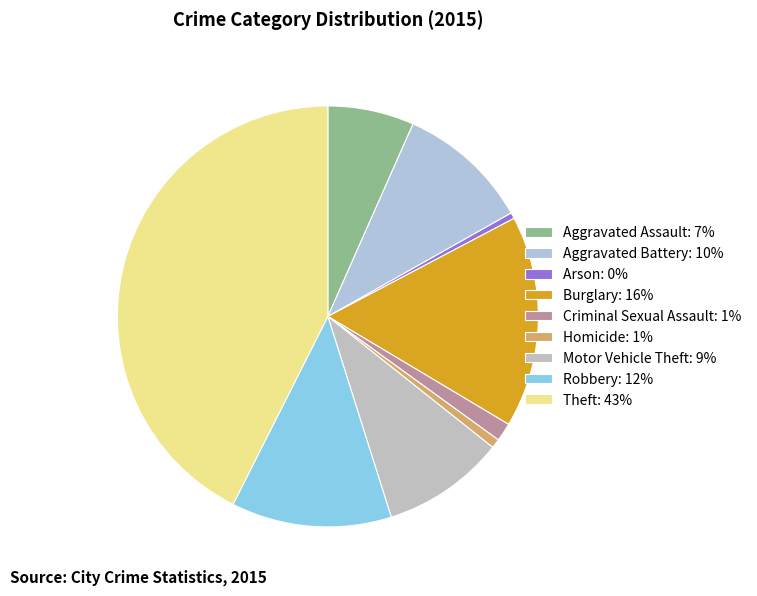

What is the ratio of the value at Theft to the value at Motor Vehicle Theft?

4.5